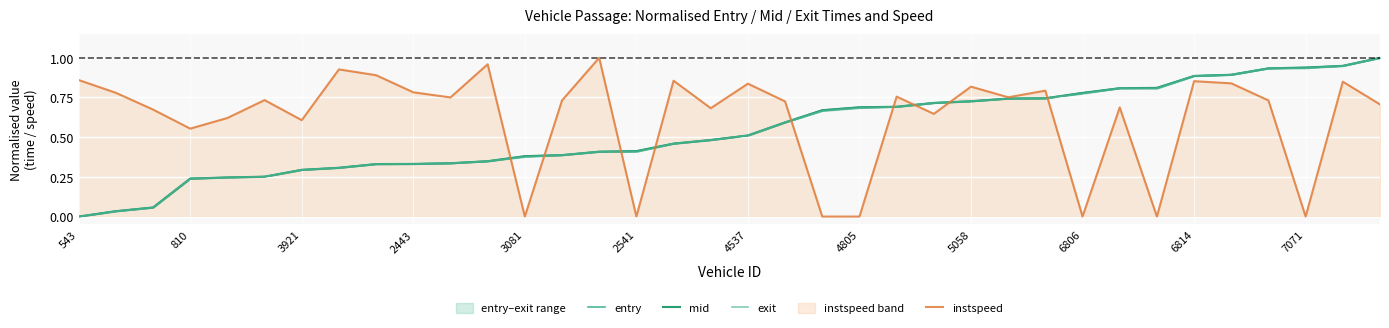

What is the value of the mid point at the 3rd from the left?

0.1